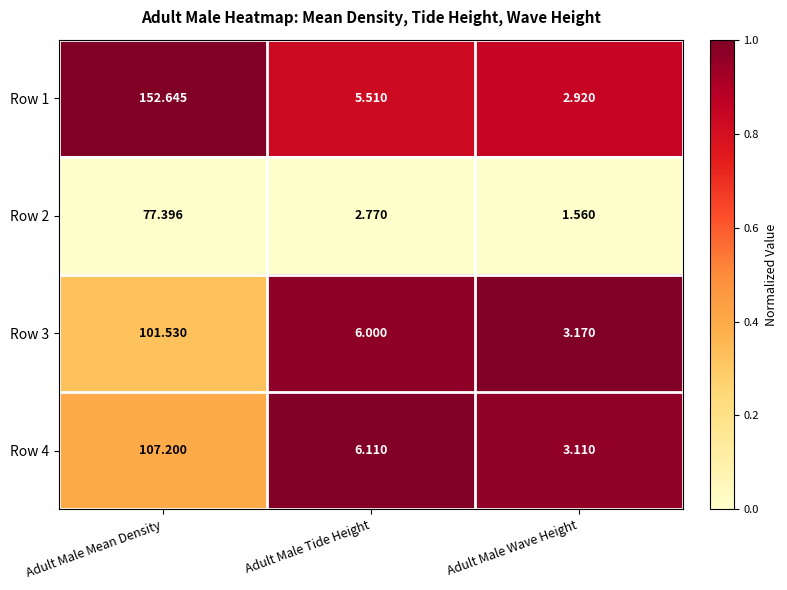

Where is Row 4 nearest to the value 55?

Adult Male Tide Height